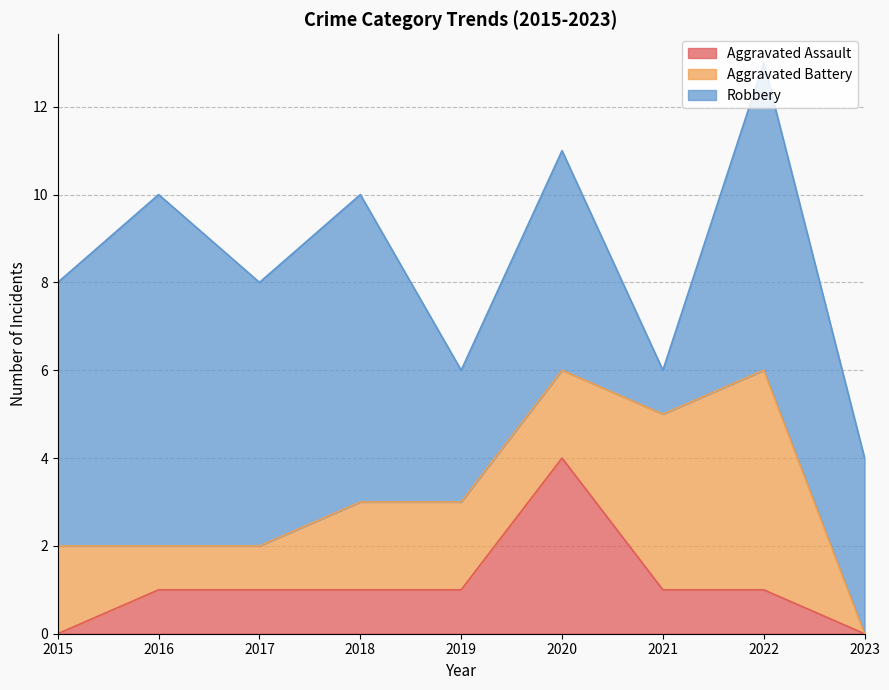

What is the average value of the Aggravated Assault series?

1